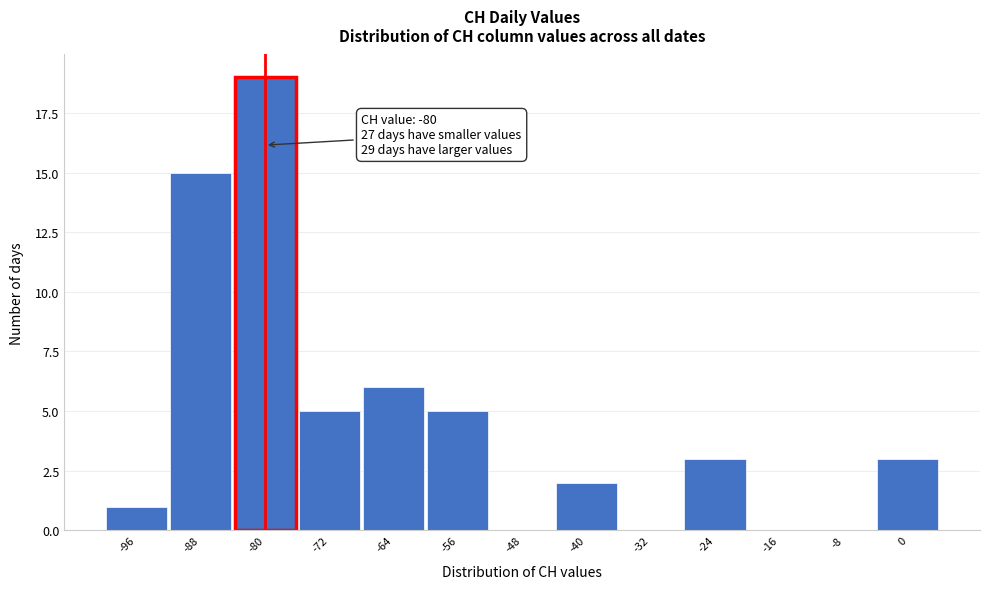

Over which range of the x-axis is the bar tallest?

-84 to -76